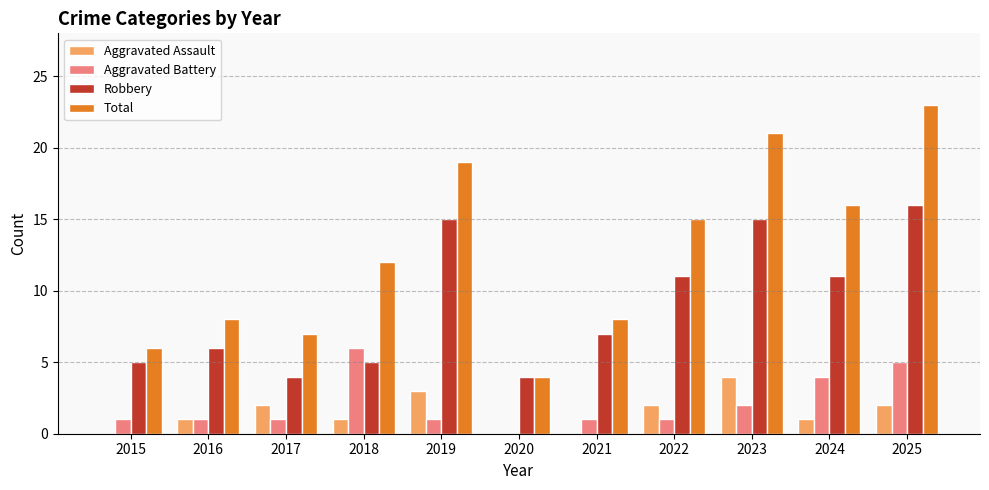

How many data points does each series have?

11